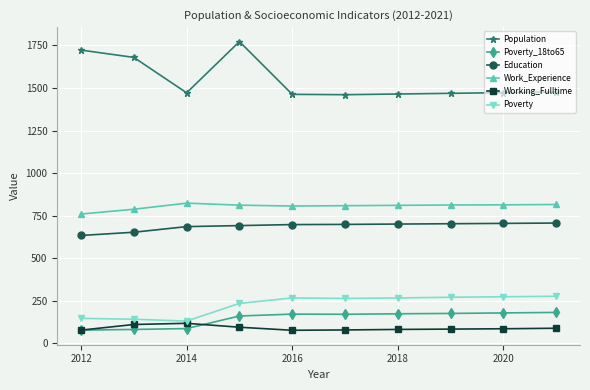

What is the value of the Population point at the 5th from the left?

1463